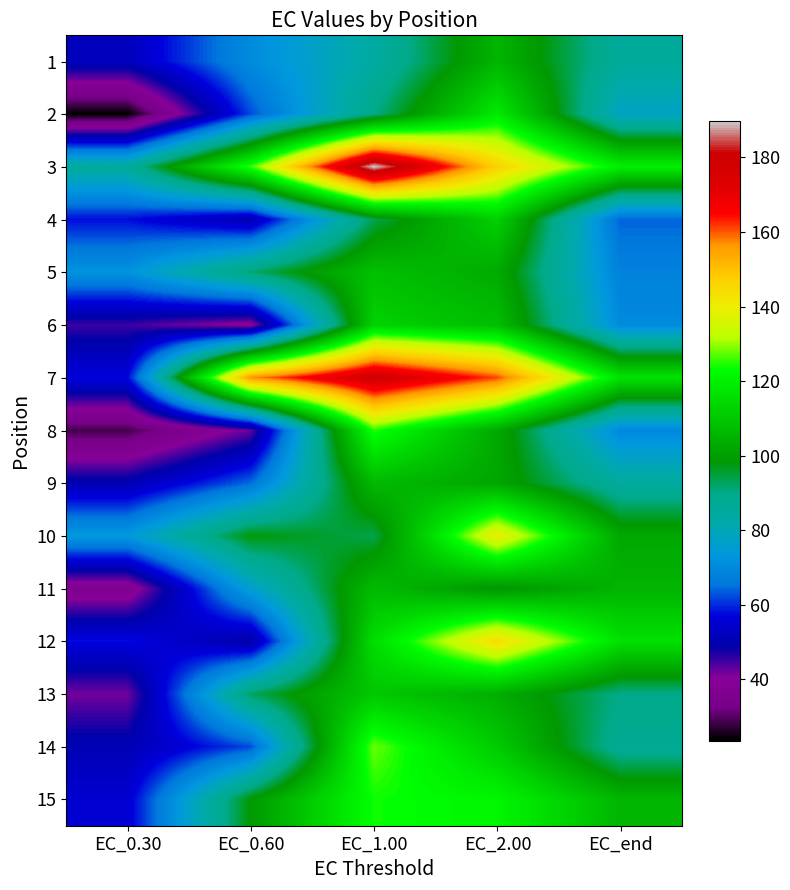

Rank the series by their maximum value, from highest to lowest.

3, 7, 12, 10, 14, 8, 15, 2, 6, 4, 13, 5, 11, 9, 1